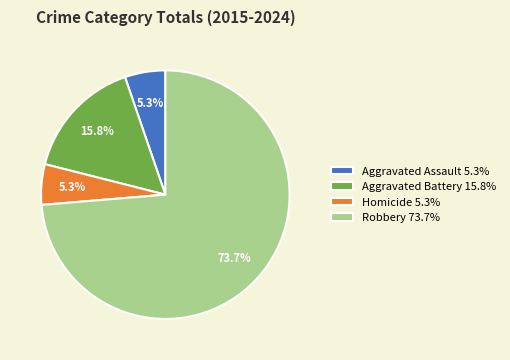

What is the largest slice in the pie chart?

Robbery